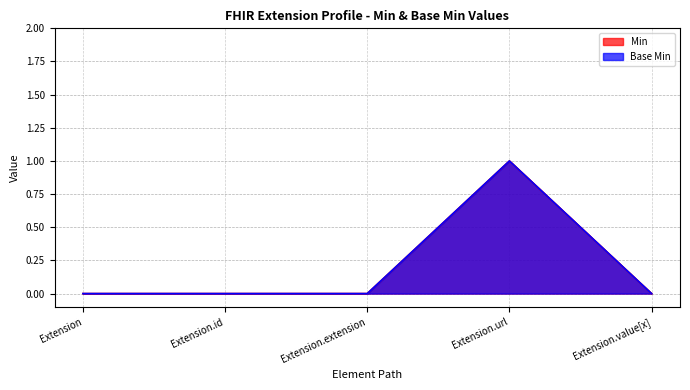

List the series in order of their peak value, highest first.

Min, Base Min